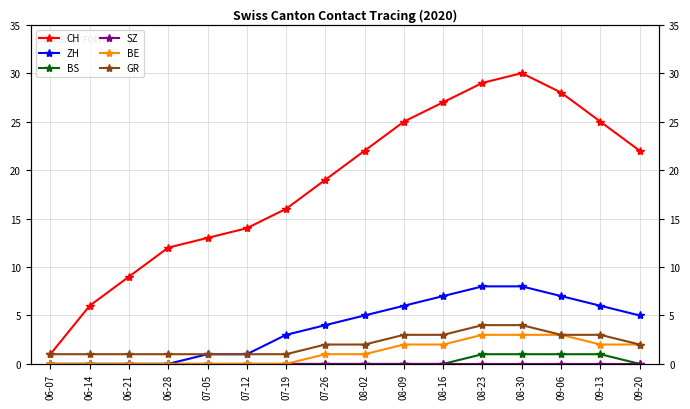

Where is SZ nearest to the value 0?

06-07